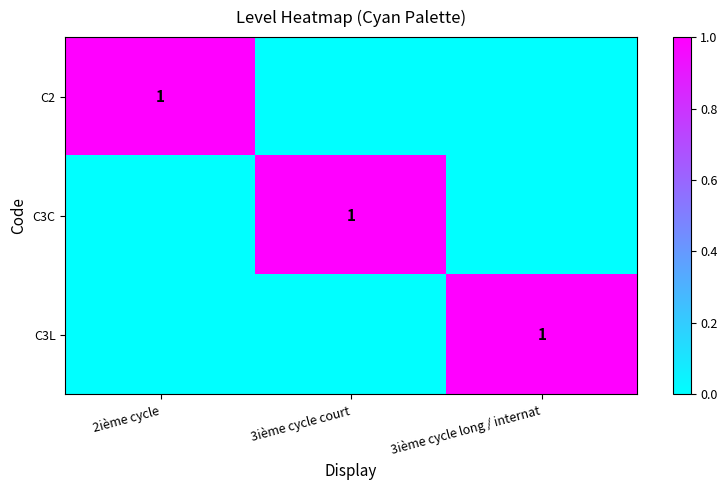

Is it true that C3C equals 1 at 3ième cycle court?

True